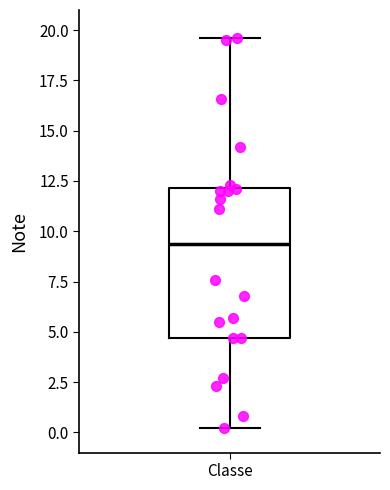

Read this box plot against the y-axis: the position of the median line, the range covered by the box, and the ends of both whiskers. The values are not printed on the chart, so give them approximately, as read against the axis.

median 9.5, box 4.5 to 12.0, whiskers 0.0 to 19.5